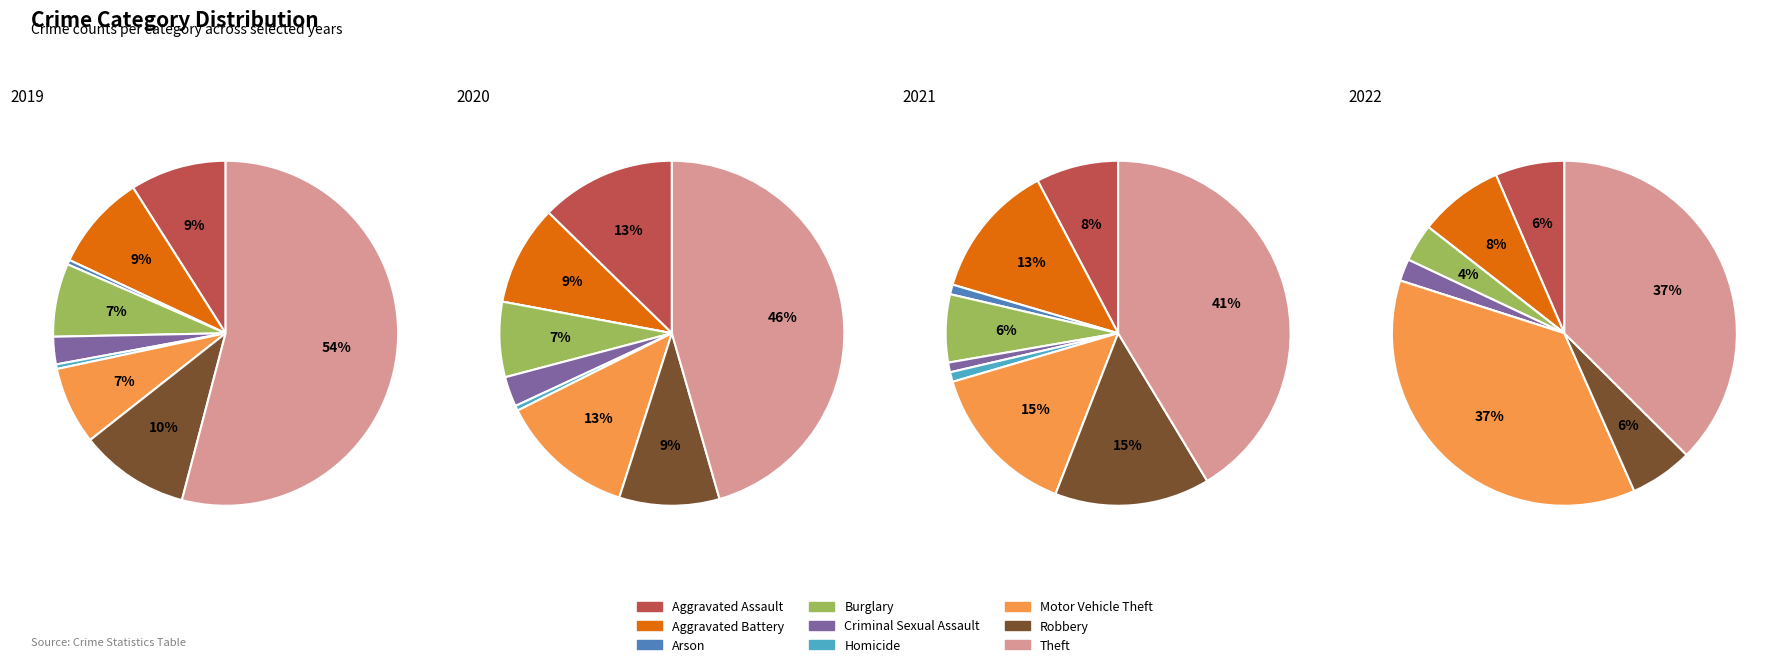

Does Criminal Sexual Assault account for over 50% of the chart?

No